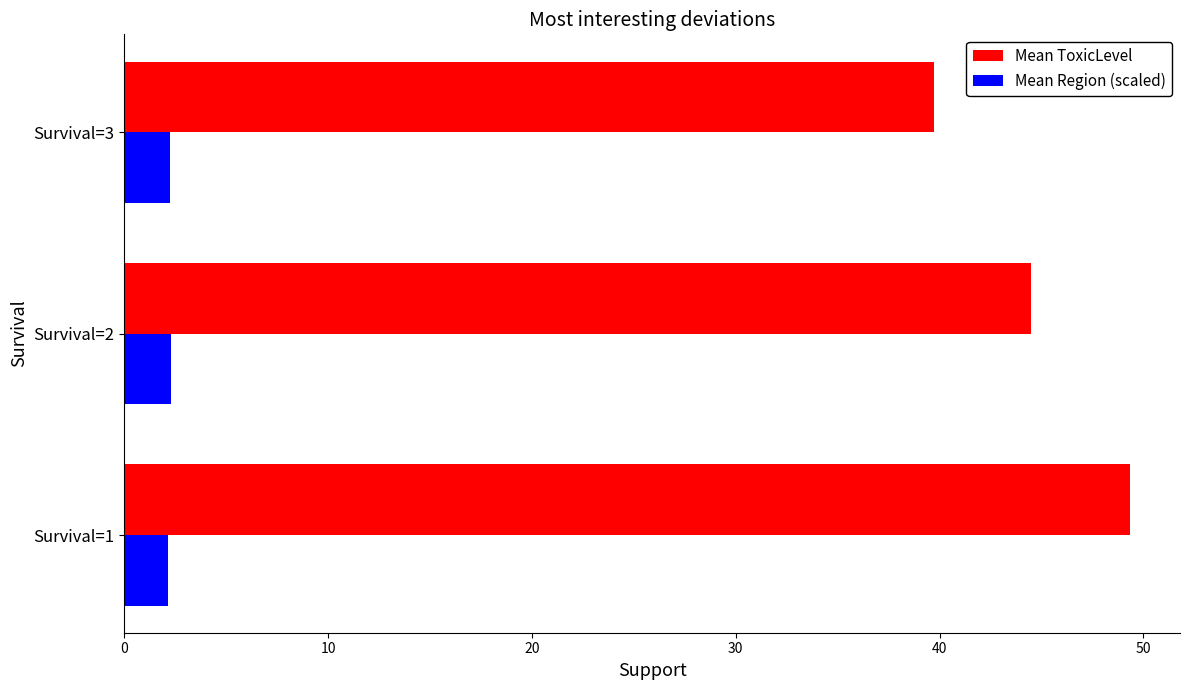

The value of Mean Region (scaled) at Survival=1 is 2.2. True or false?

True